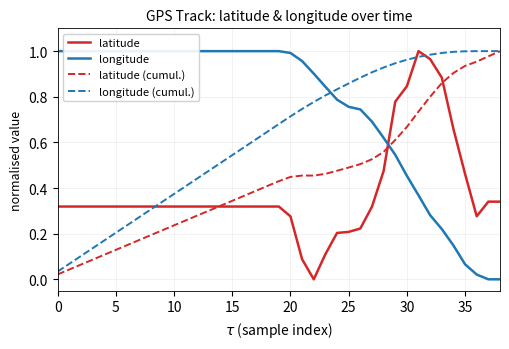

List the series in order of their overall mean, lowest first.

latitude, latitude (cumul.), longitude (cumul.), longitude